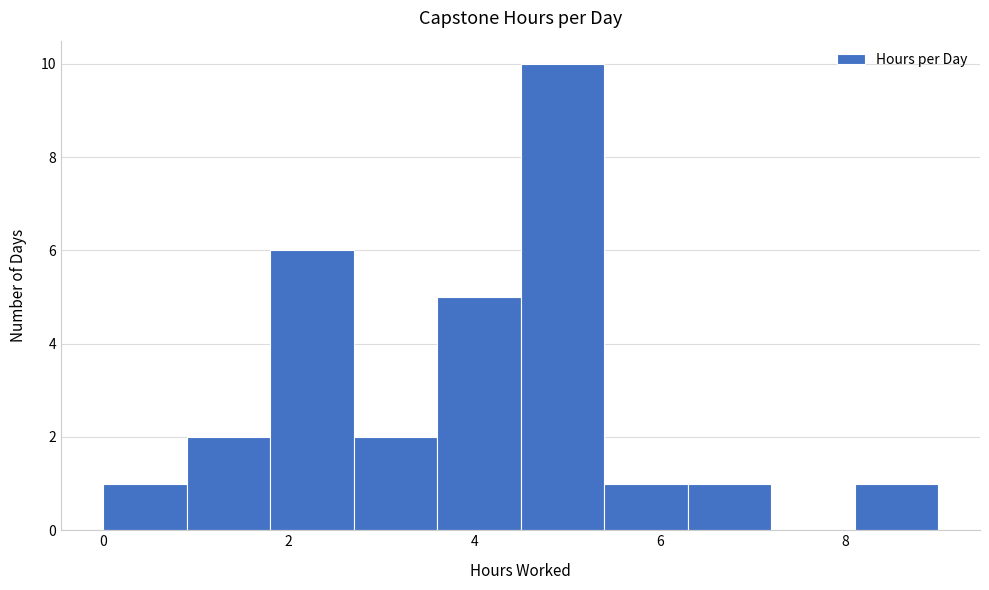

What is the height of the bar covering 1.8 to 2.7 on the x-axis? Neither the bar edges nor the heights are printed on the chart, so give them approximately, as read against the axes.

6